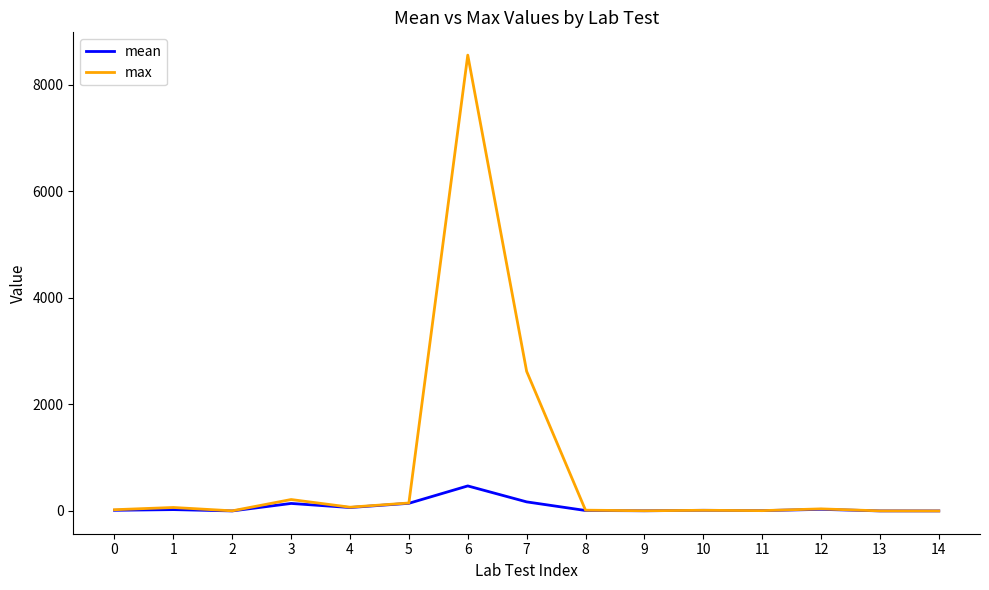

What is the difference between the highest and lowest values at 1?

39.9